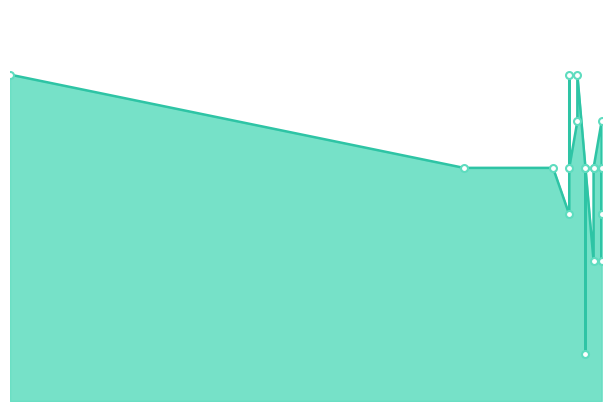

Rank the categories by value from lowest to highest.

2018-05-12, 2018-05-13, 2018-05-14, 2018-05-10, 2018-05-14, 2018-05-14, 2018-05-12, 2018-05-10, 2018-05-14, 2018-04-27, 2018-05-13, 2018-05-13, 2018-05-12, 2018-05-08, 2018-05-14, 2018-05-11, 2018-03-02, 2018-05-10, 2018-05-11